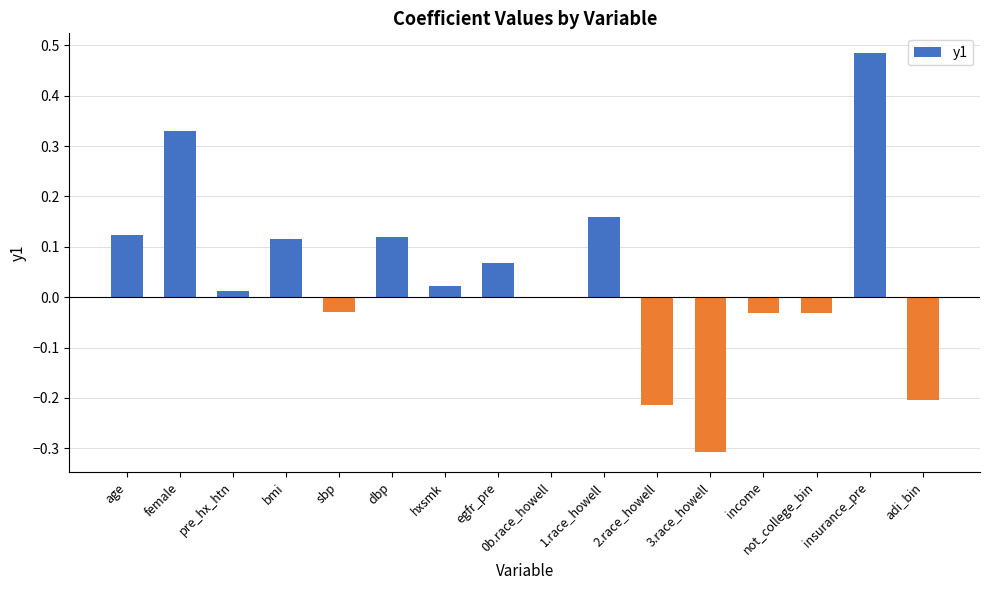

Count the number of categories in the chart.

16